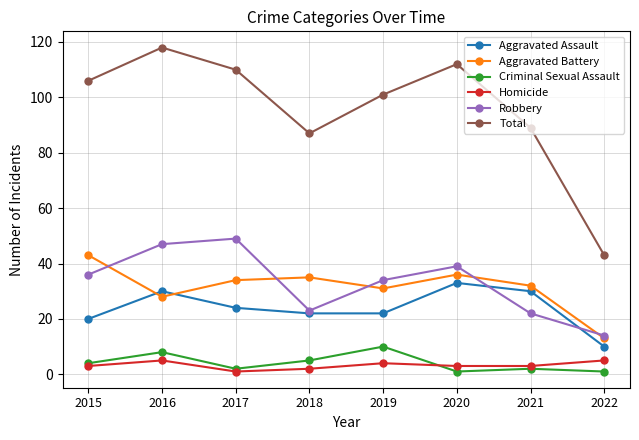

How many interior local peaks does the Robbery series have?

2